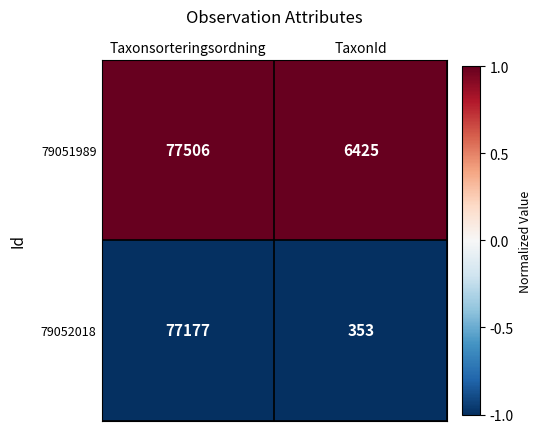

Reading right to left, what are all the values shown in this chart?

79051989: 6425	77506
79052018: 353	77177